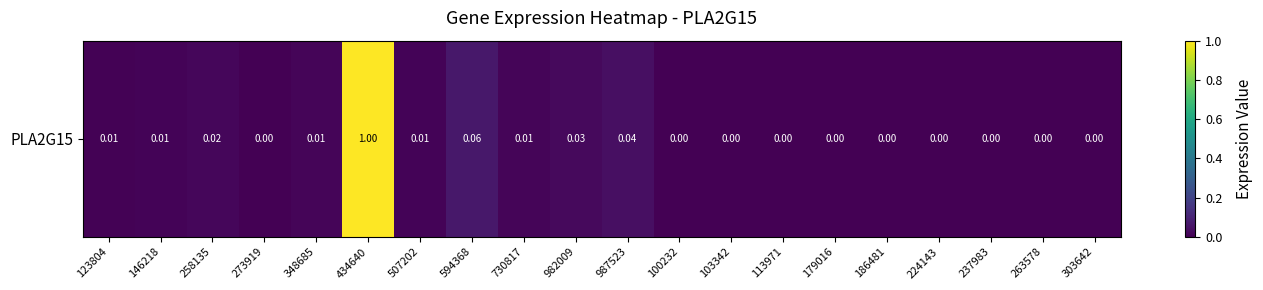

Rank the categories by value from highest to lowest.

434640, 594368, 987523, 982009, 258135, 348685, 730817, 146218, 507202, 123804, 273919, 100232, 103342, 113971, 179016, 186481, 224143, 237983, 263578, 303642